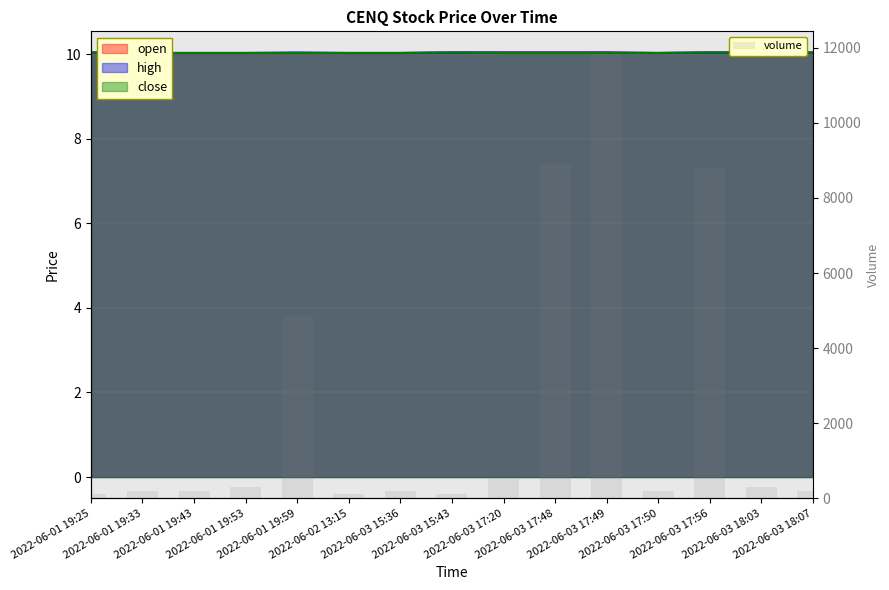

Where is the data nearest to the value 5973?

2022-06-01 19:59